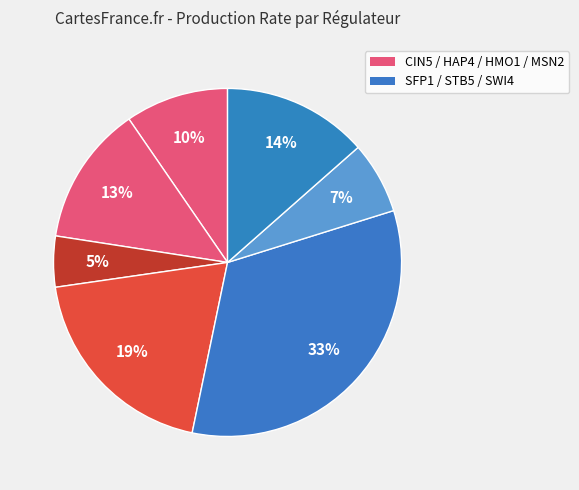

Count the number of slices in the pie.

7